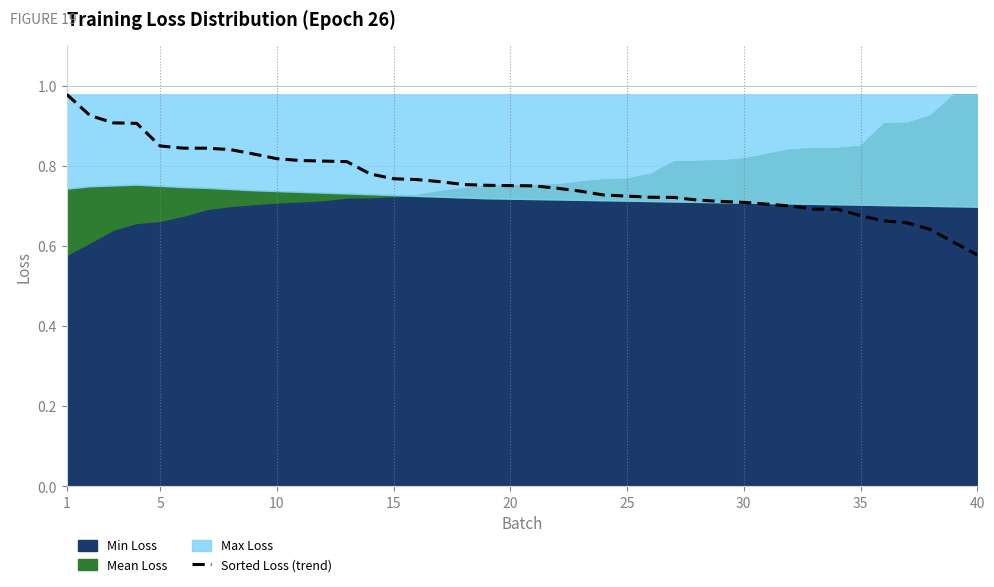

The value of Sorted Loss (trend) at 30 is 0.2. True or false?

False